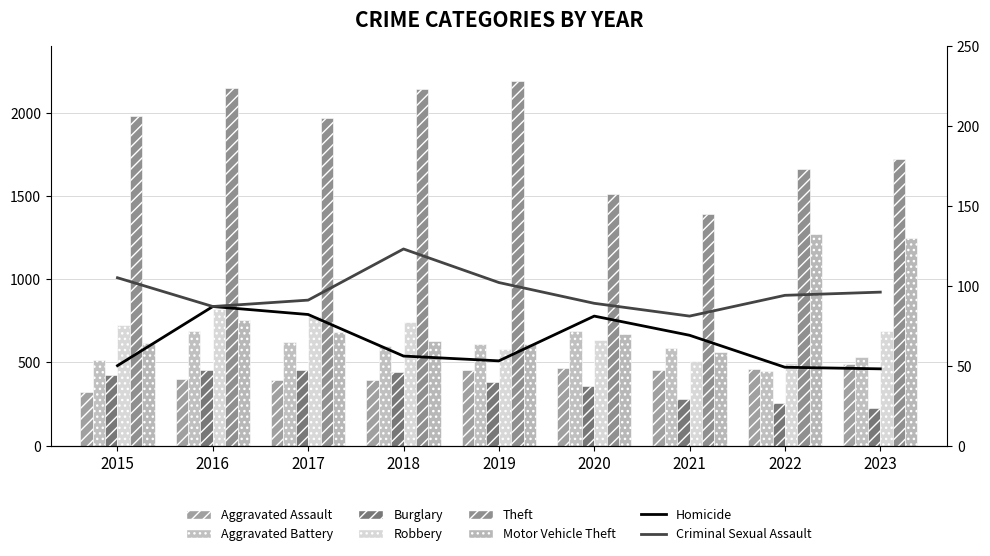

Rank the categories by Robbery value from lowest to highest.

2022, 2021, 2019, 2020, 2023, 2015, 2018, 2017, 2016